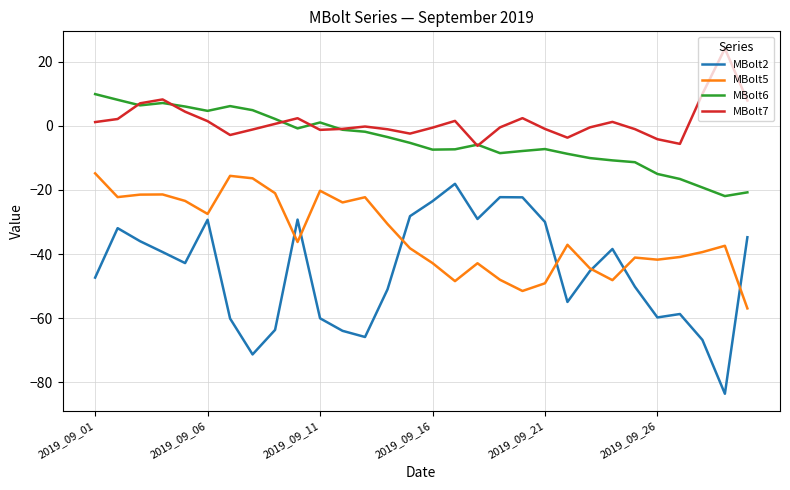

What is the maximum value shown in the chart?

24.1